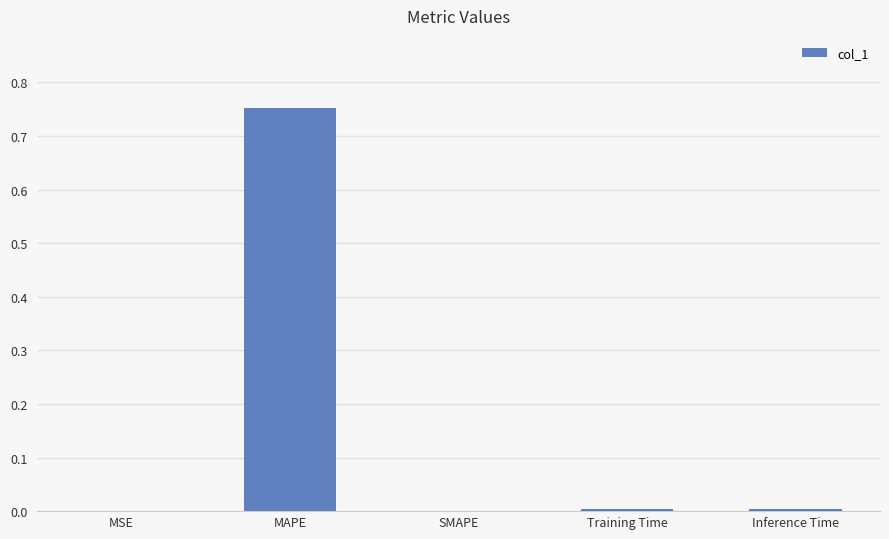

True or false: the data shows 0.5 at MAPE.

False